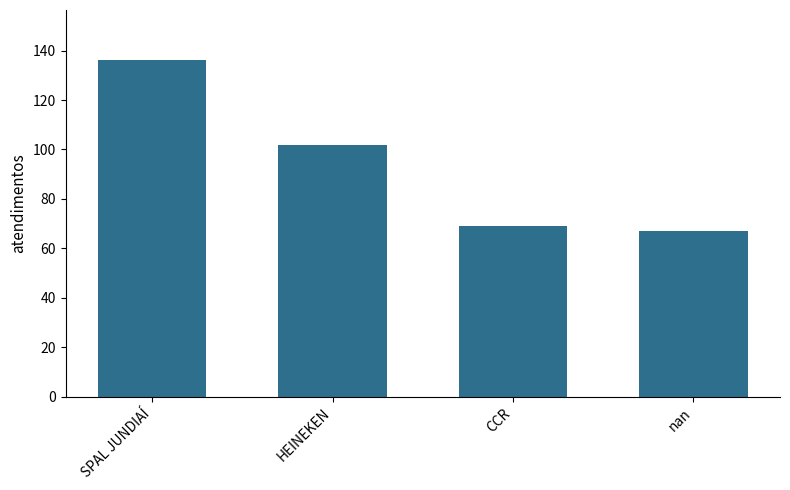

How many distinct data groups are displayed?

1